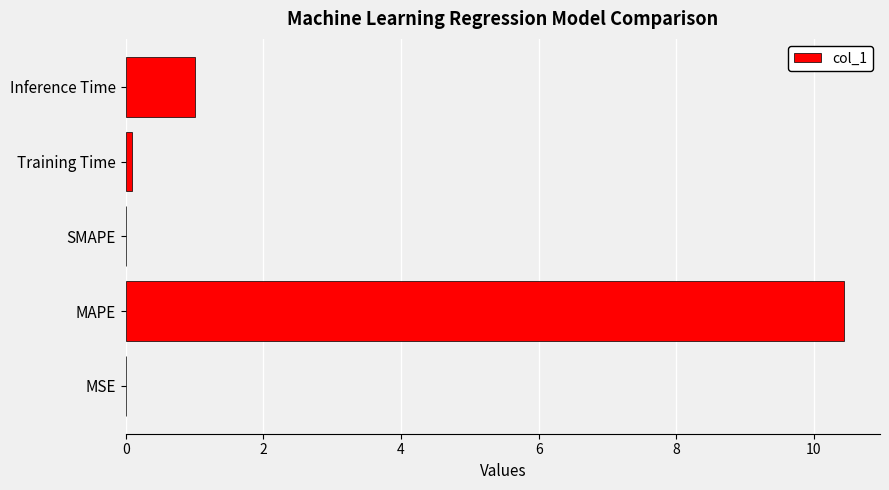

Where is the data nearest to the value 5?

Inference Time